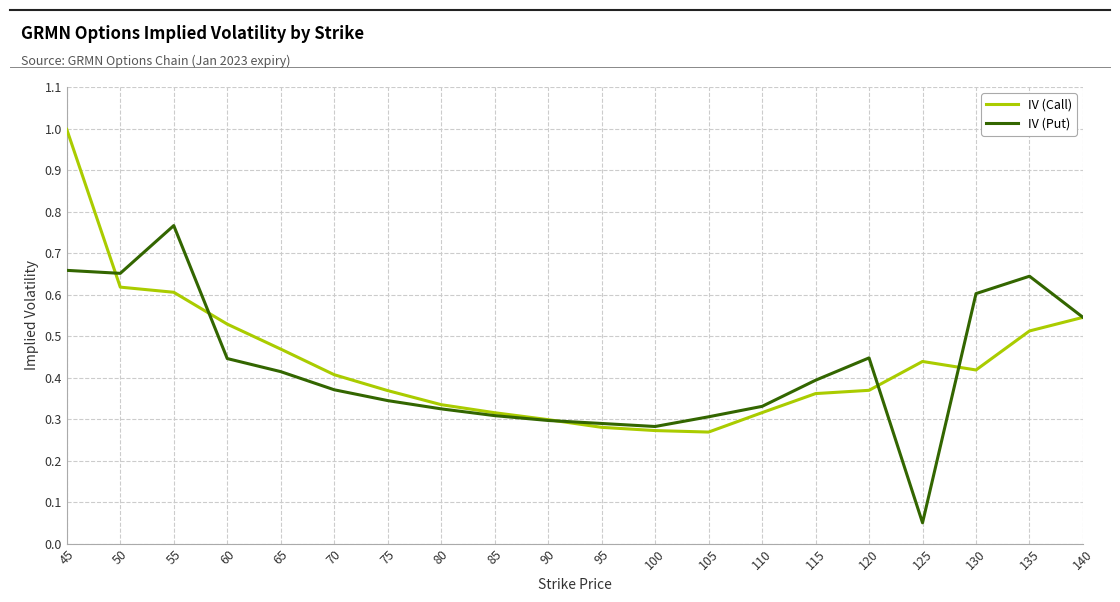

In IV (Call), how many points are higher than both neighbors (excluding endpoints)?

1